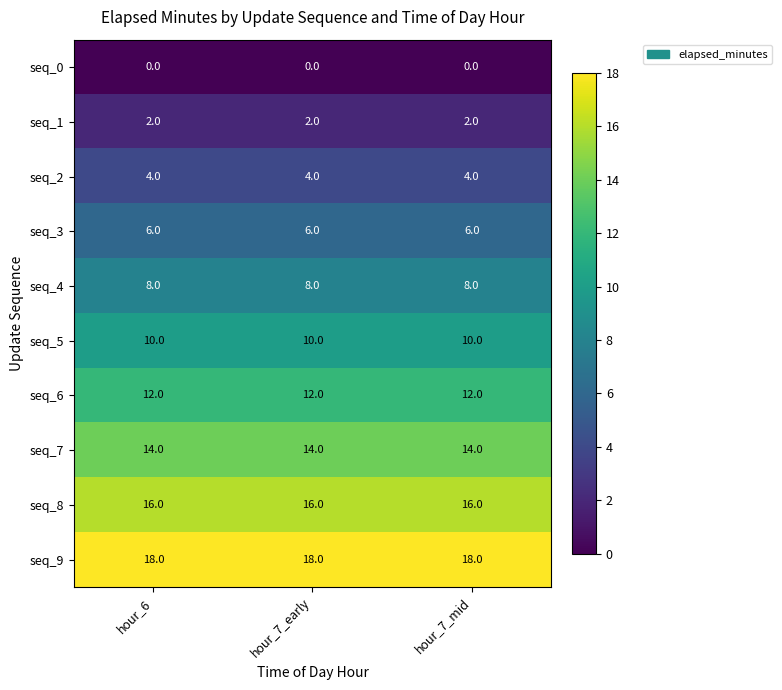

True or false: seq_3 has a value of 6 at hour_6.

True